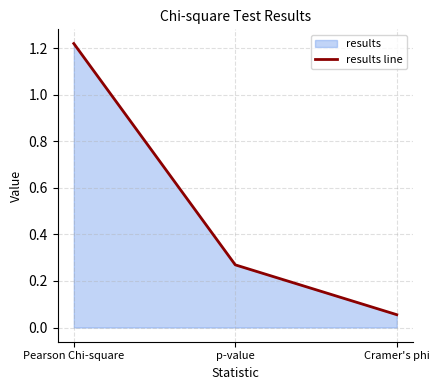

Reading right to left, extract all data points from this chart.

Cramer's phi=0.1	p-value=0.3	Pearson Chi-square=1.2